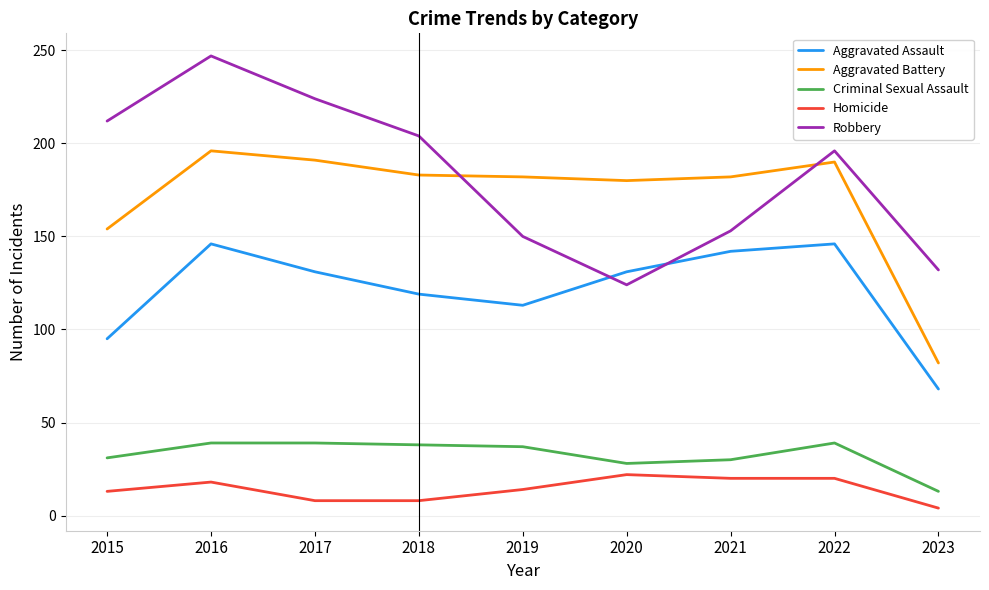

What is the average value of the Homicide series?

14